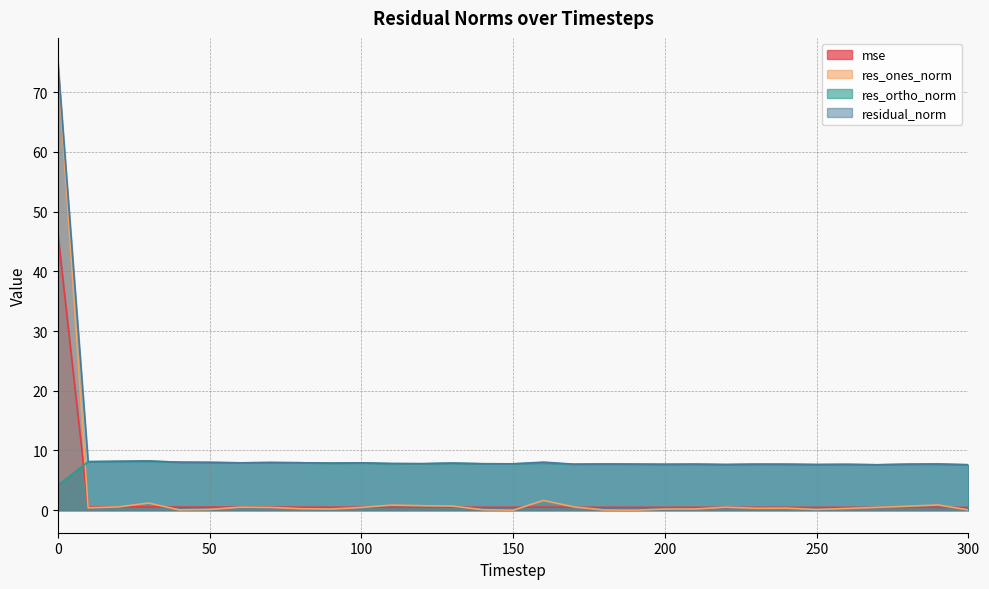

True or false: residual_norm has a value of 3.8 at 200.

False